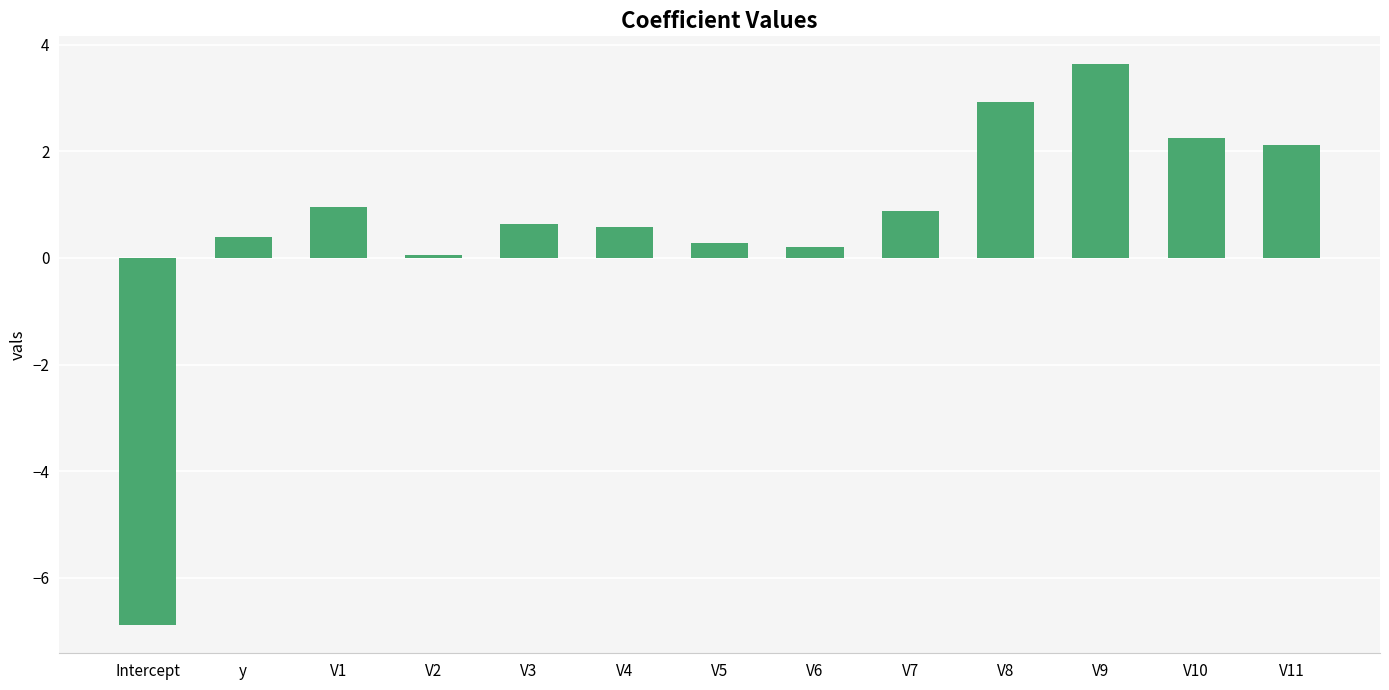

What is the maximum value shown in the chart?

3.6